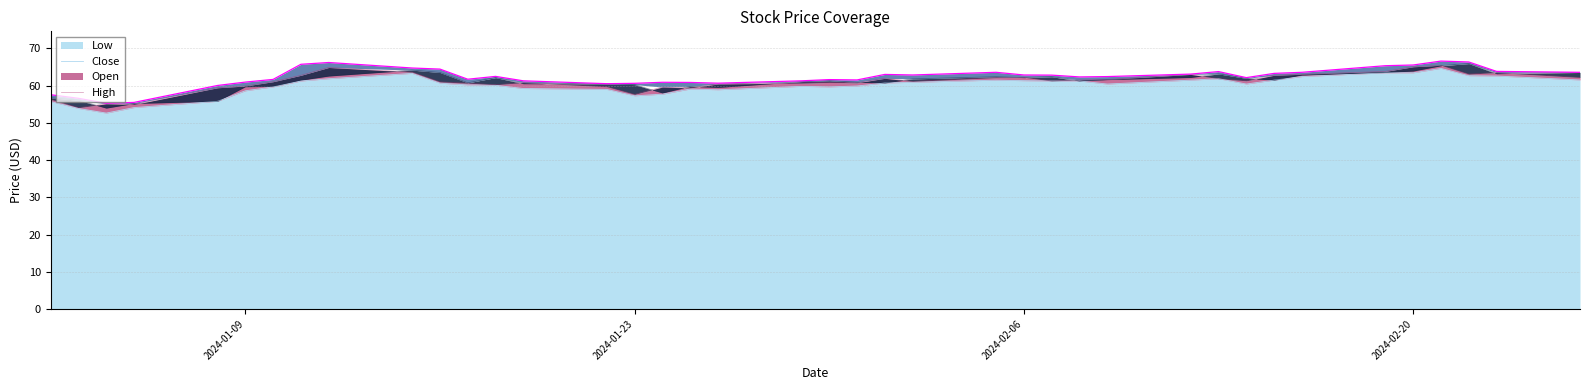

True or false: Open has more than 2 points higher than both neighbors.

True